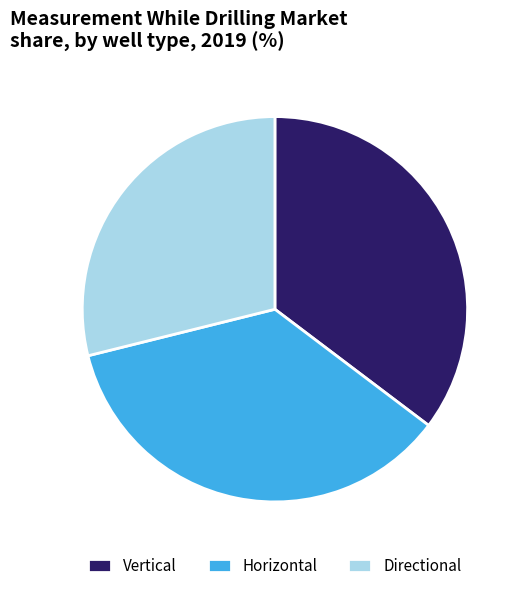

Is there any slice that represents more than half of the pie?

No